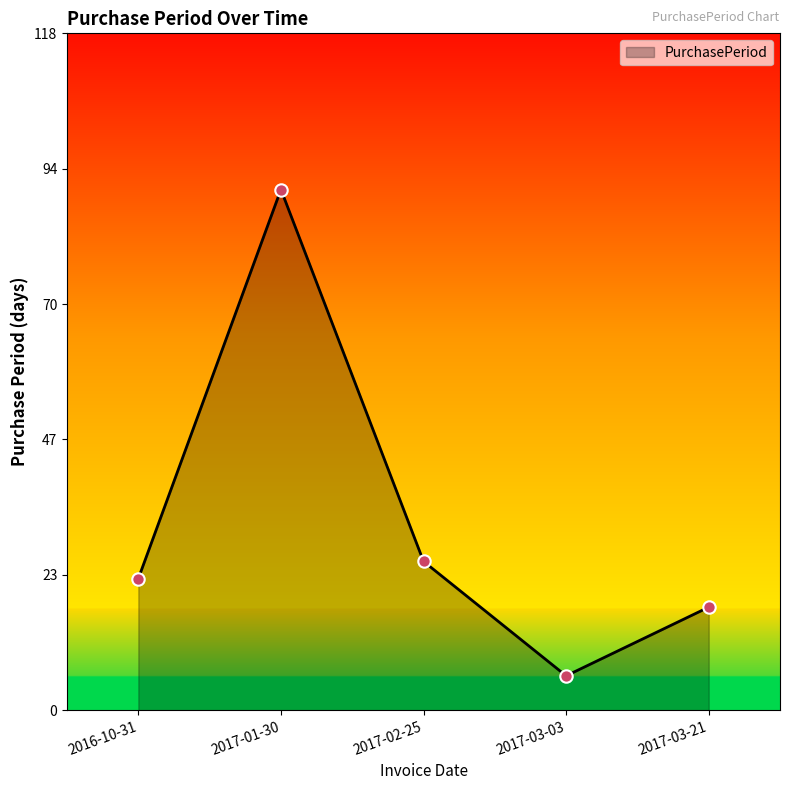

Which has a higher value, 2016-10-31 or 2017-03-03?

2016-10-31